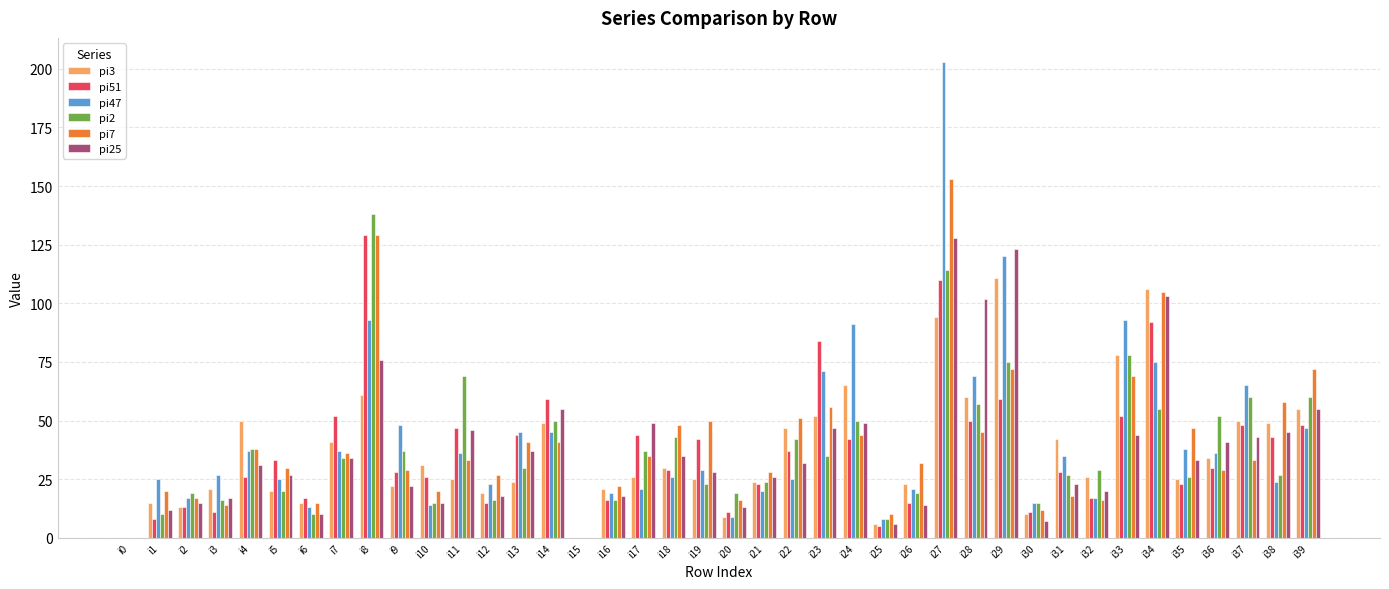

What is the sum of all pi47 values?

1662